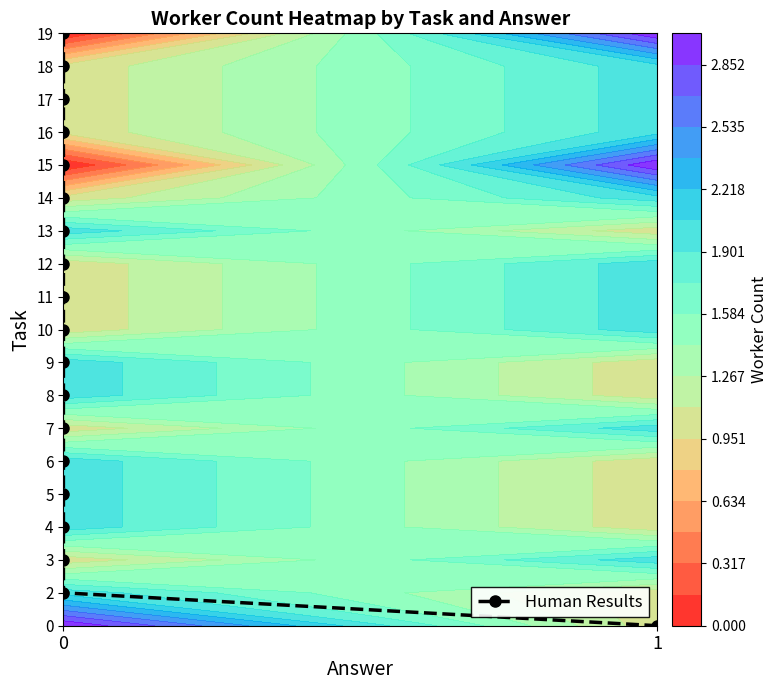

Is it true that the value at 0 is 3?

False